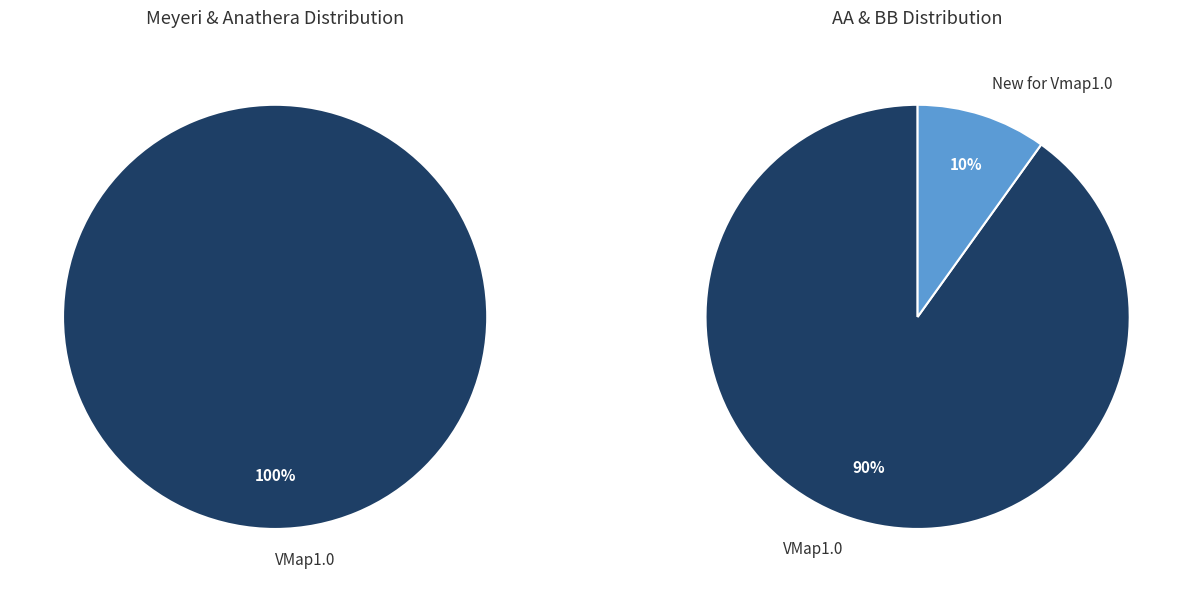

Is it true that VMap1.0 is 100% of the pie?

True